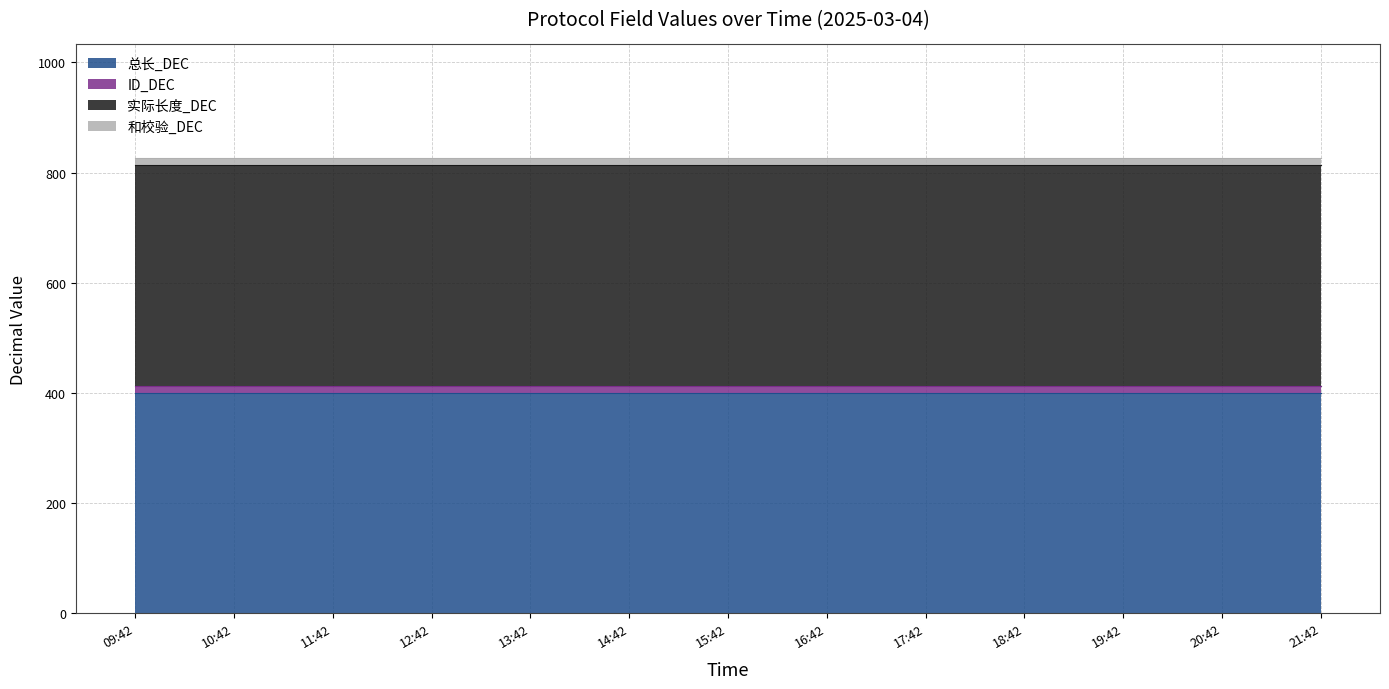

What are all the series names shown in the legend?

总长_DEC, ID_DEC, 实际长度_DEC, 和校验_DEC